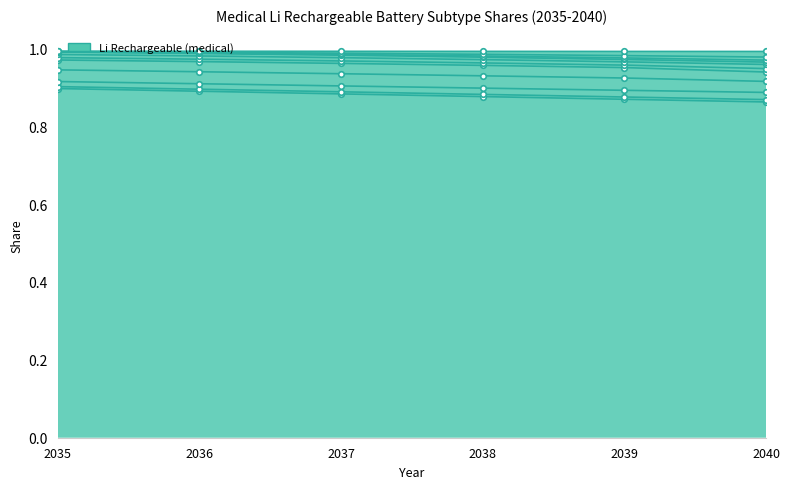

What value does the battLiNMC532 series have at 2038?

0.9